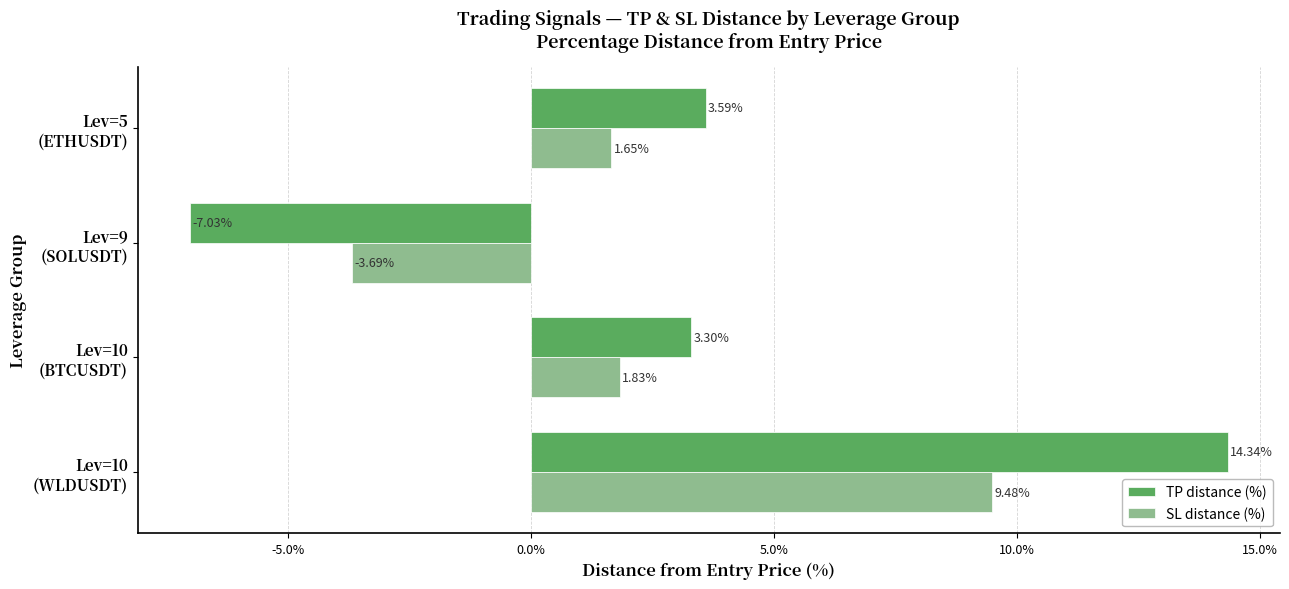

How many series are shown in this chart?

2